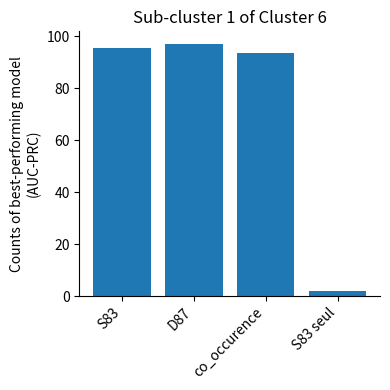

Rank the categories by value from highest to lowest.

D87, S83, co_occurence, S83 seul